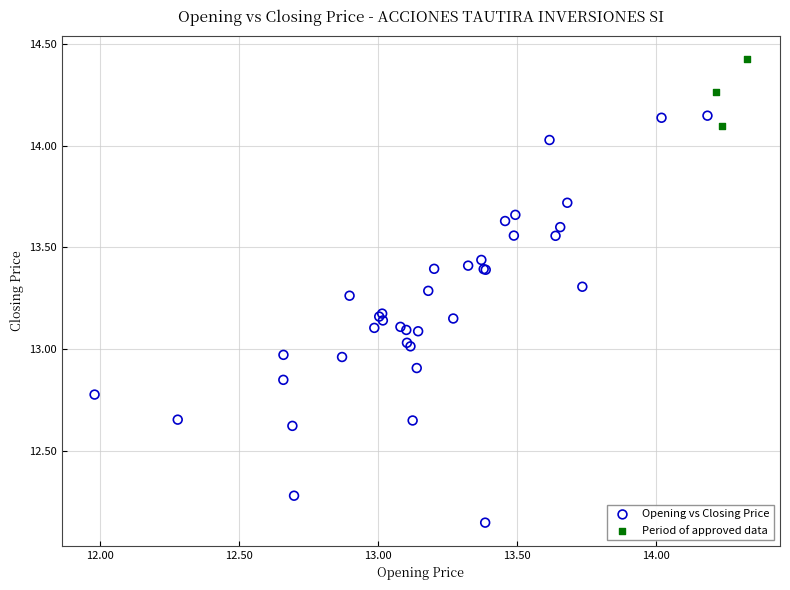

Which series contains the lowest Y value?

Opening vs Closing Price